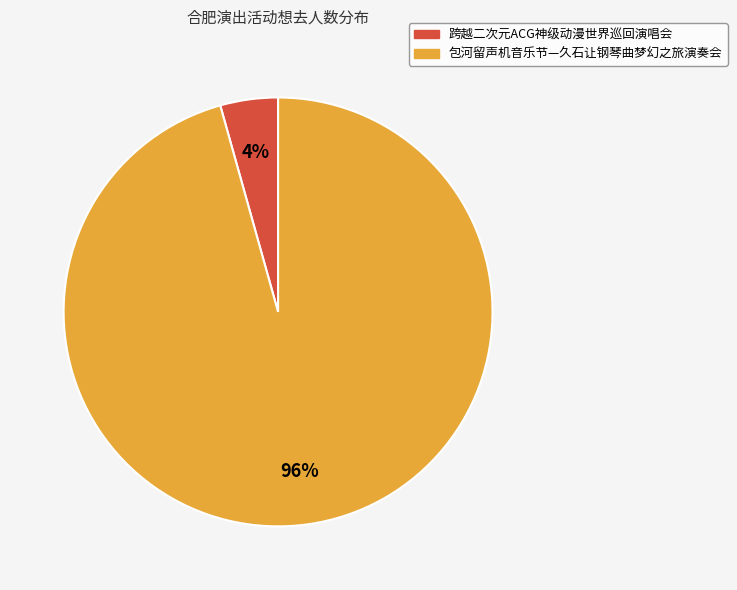

Between 跨越二次元ACG神级动漫世界巡回演唱会 and 包河留声机音乐节—久石让钢琴曲梦幻之旅演奏会, which is larger?

包河留声机音乐节—久石让钢琴曲梦幻之旅演奏会